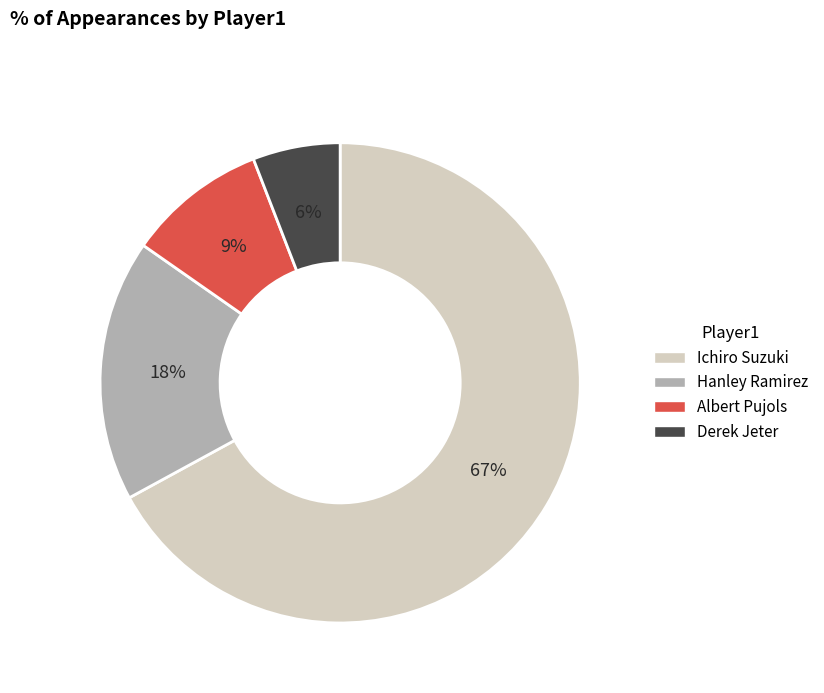

Count the number of slices in the pie.

4